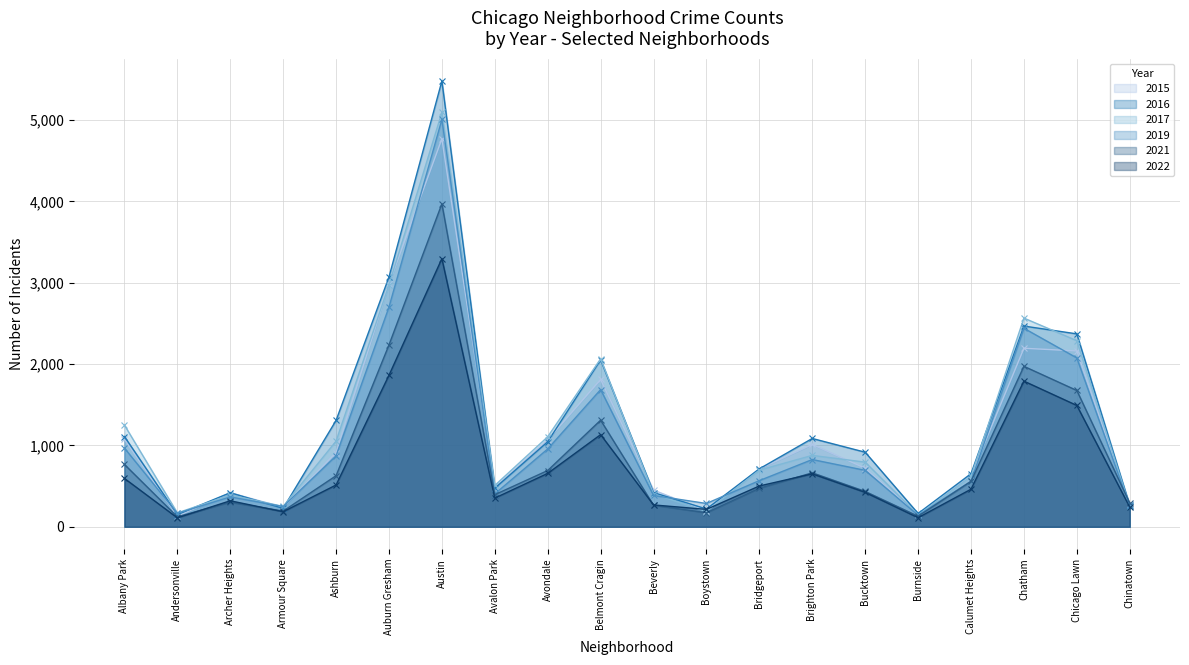

The value of 2022 at Beverly is 414. True or false?

False